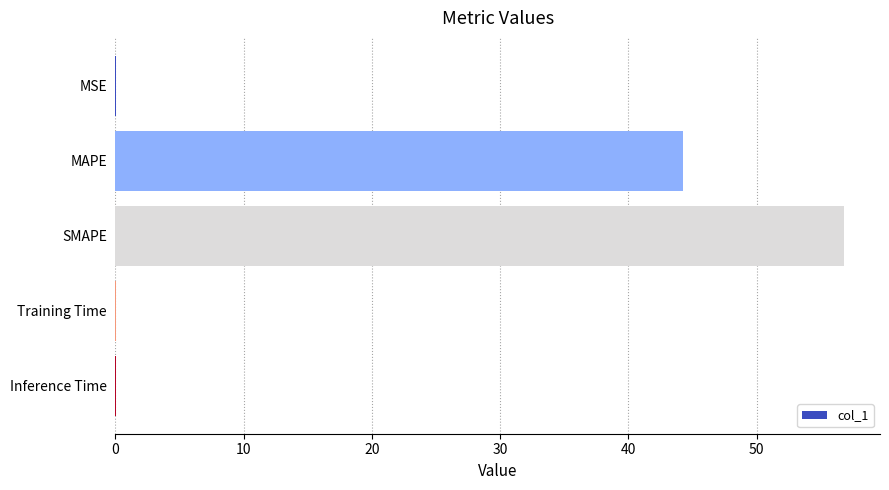

Which category has the highest value across all series?

SMAPE